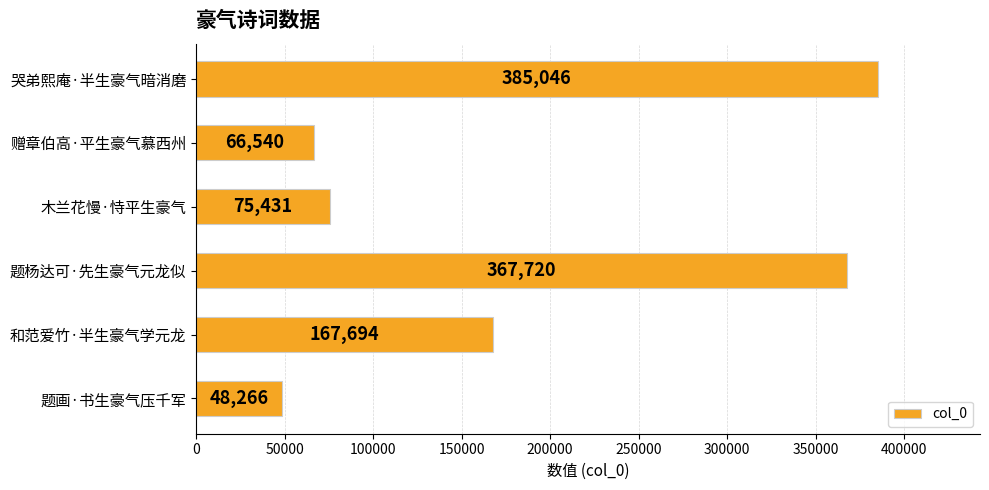

What is the maximum value shown in the chart?

385046